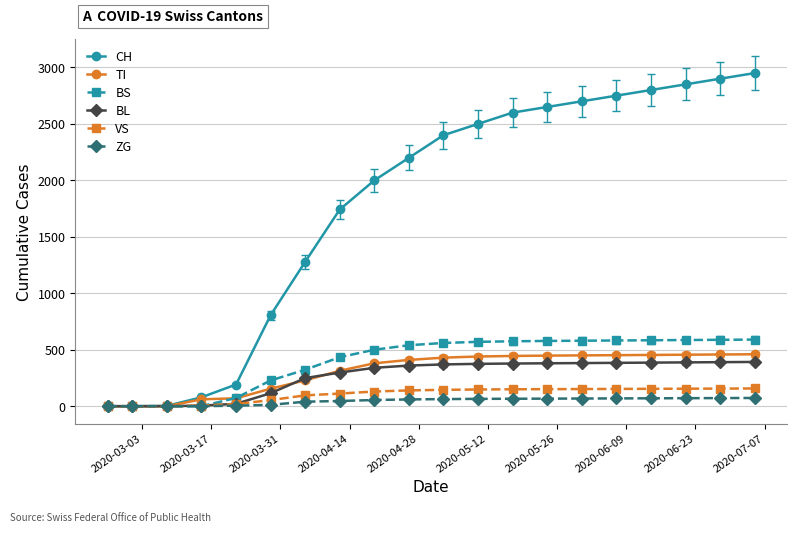

Which series has the largest total across all categories?

CH